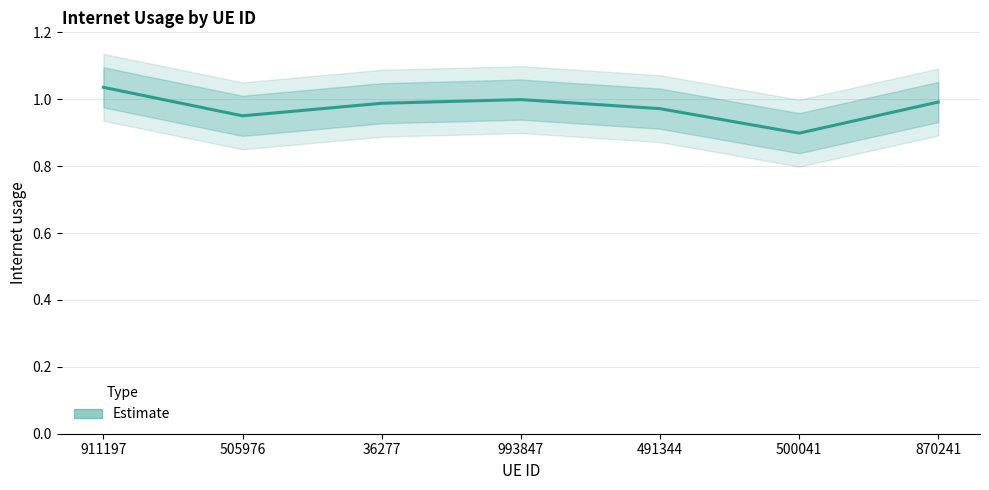

Rank the categories by value from lowest to highest.

500041, 505976, 491344, 36277, 870241, 993847, 911197